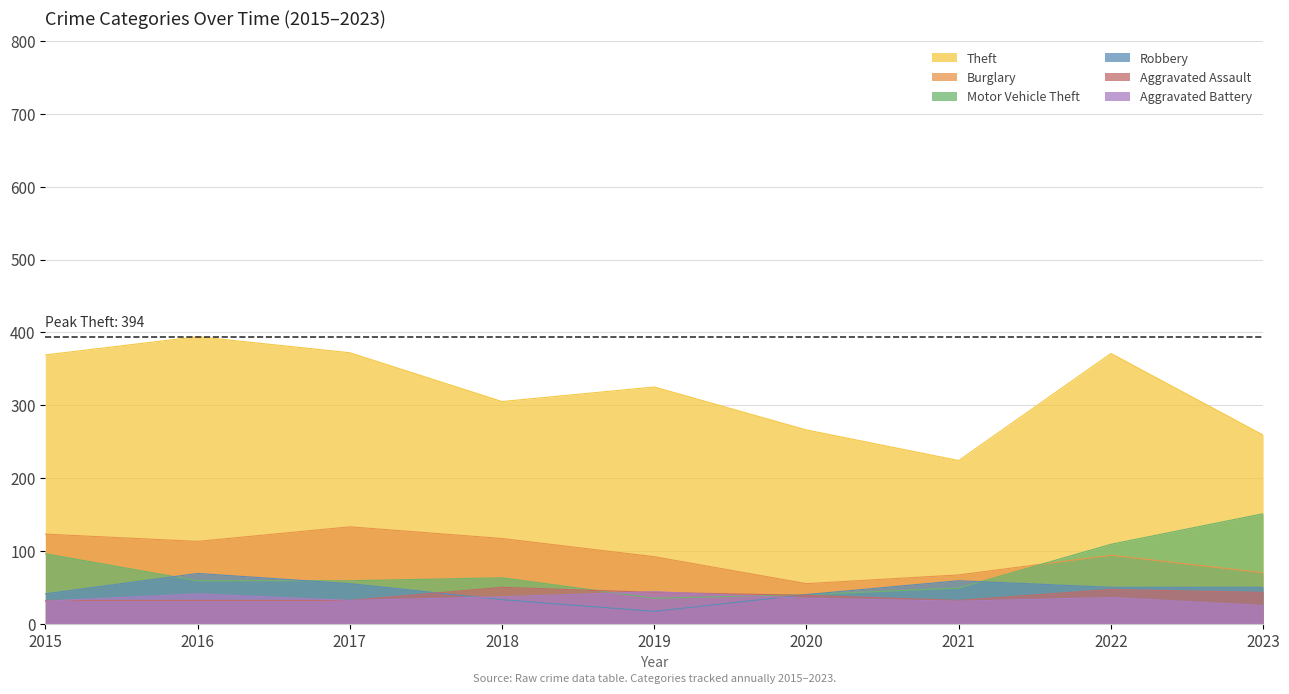

What are all the series names shown in the legend?

Theft, Burglary, Motor Vehicle Theft, Robbery, Aggravated Assault, Aggravated Battery